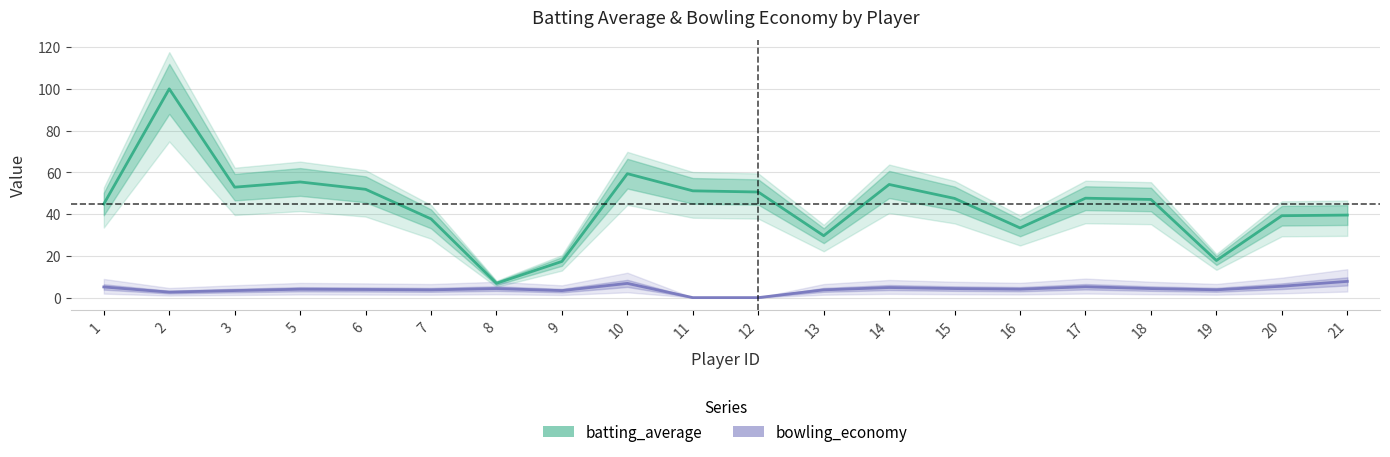

Which has a higher value, 2 or 21?

2